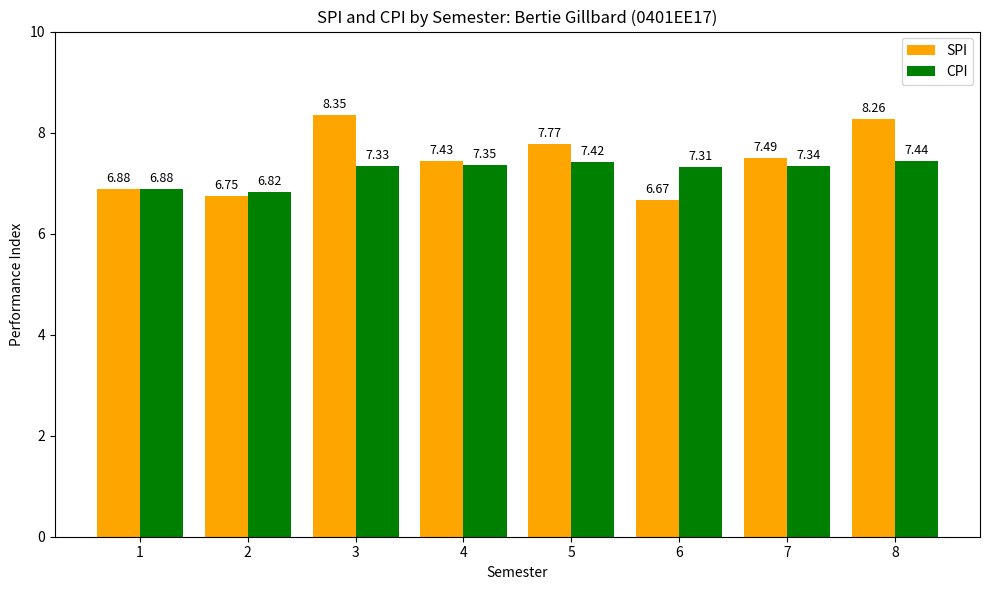

Rank the series by their average value, from highest to lowest.

SPI, CPI